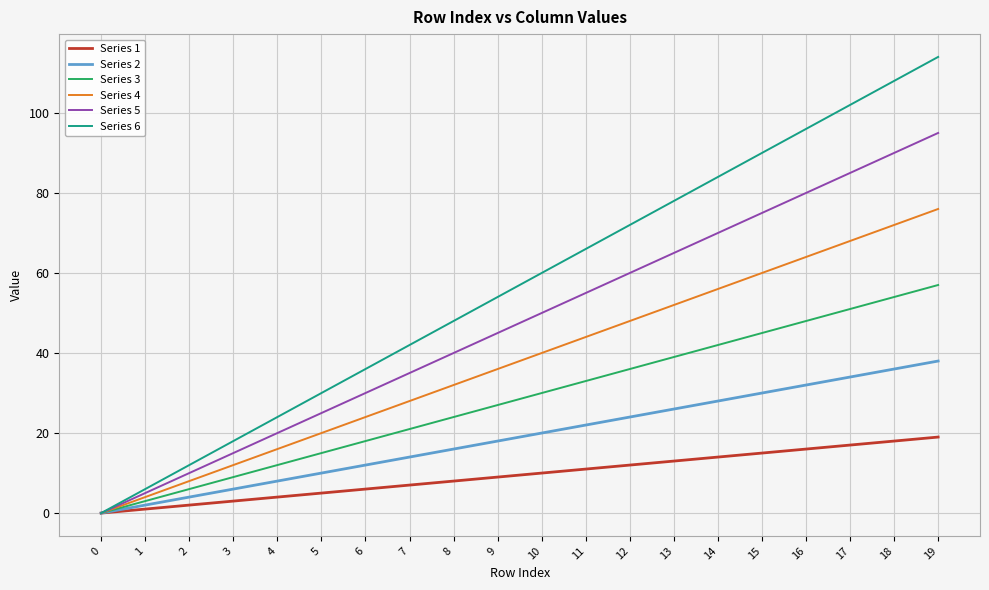

What is the difference between the Series 5 values at 7 and 1?

30